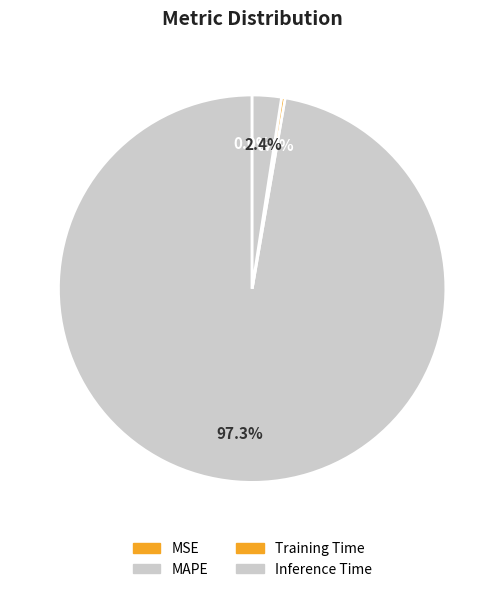

What portion of the pie excludes Training Time?

99.7%